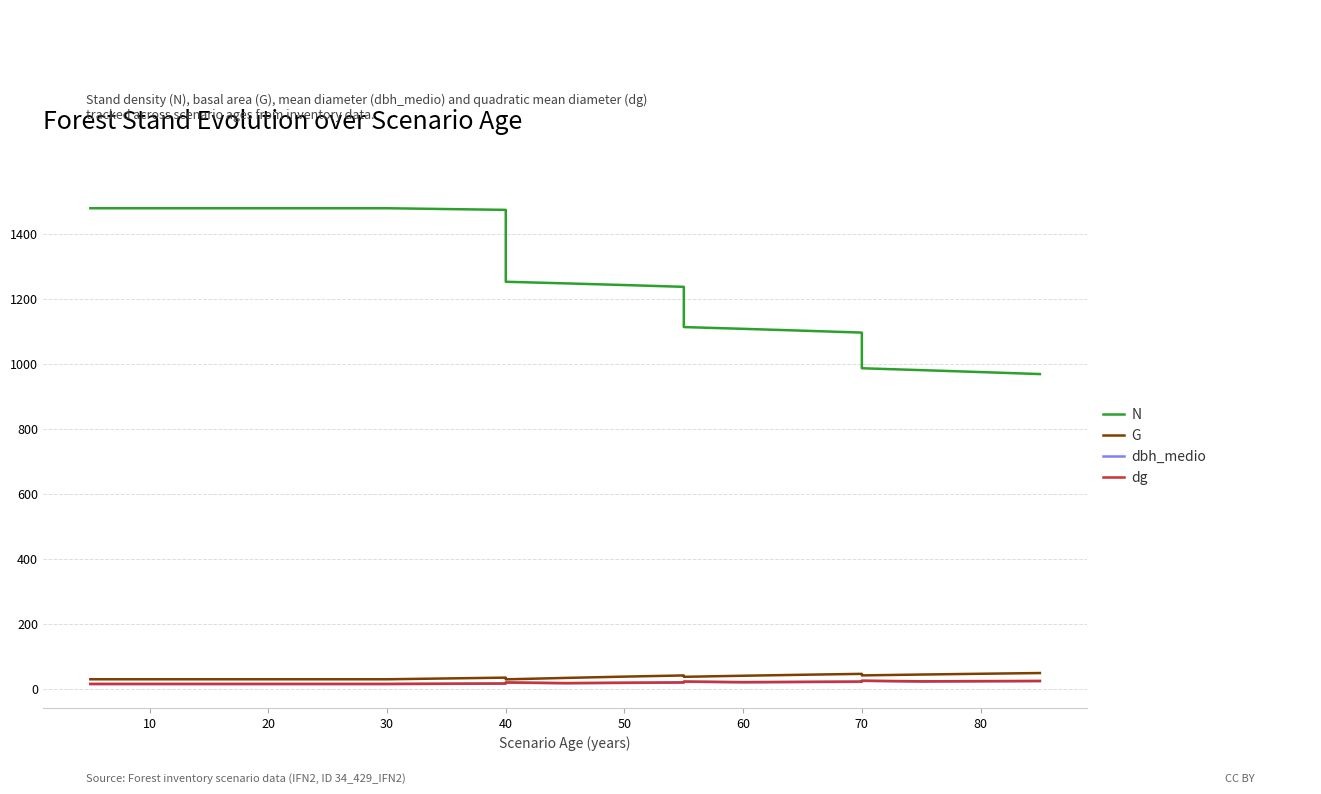

True or false: G has a value of 61.9 at 40.

False